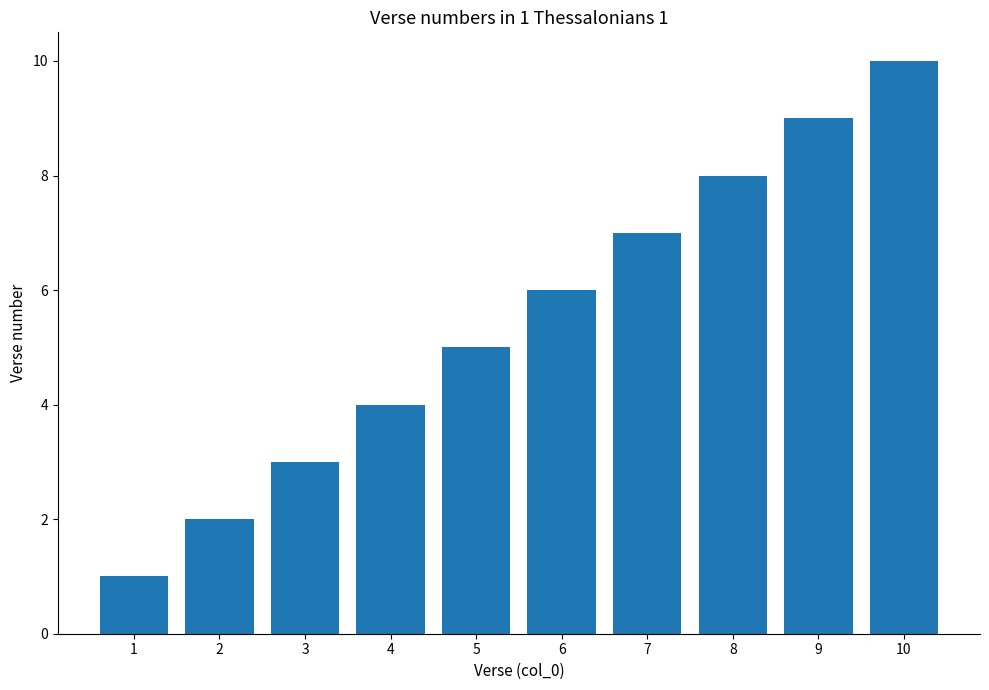

What is the sum of the values at 4 and 6?

10